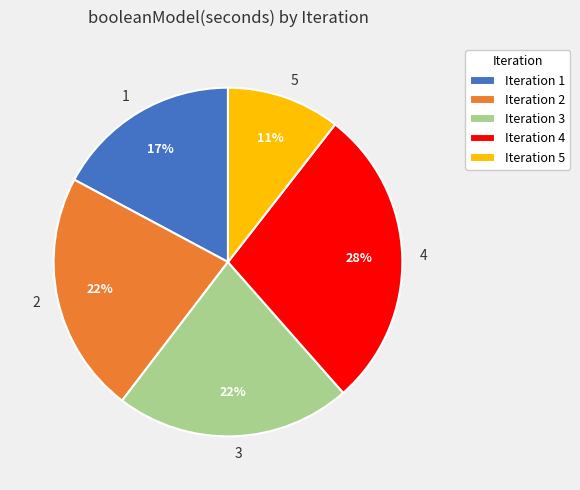

To the nearest percent, what is the difference between the largest and smallest slice percentages?

17%